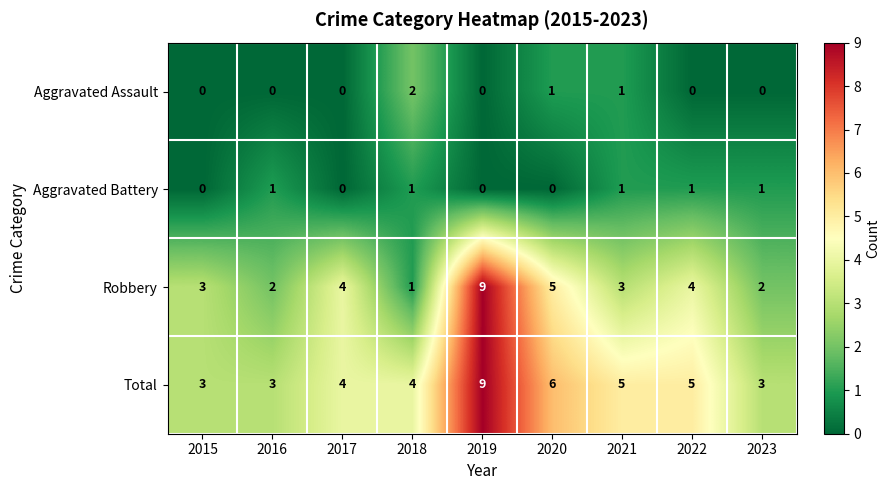

At how many categories does at least one series exceed 7?

1